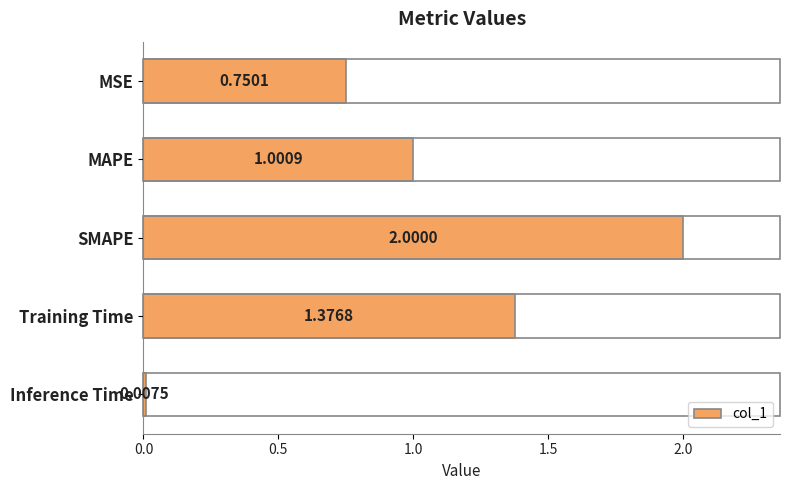

Which label corresponds to the smallest value in the chart?

Inference Time